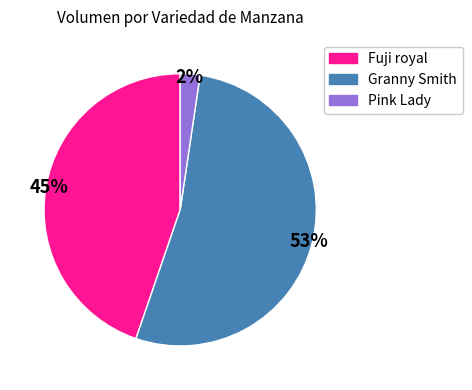

To the nearest percent, what is the difference between the largest and smallest slice percentages?

51%